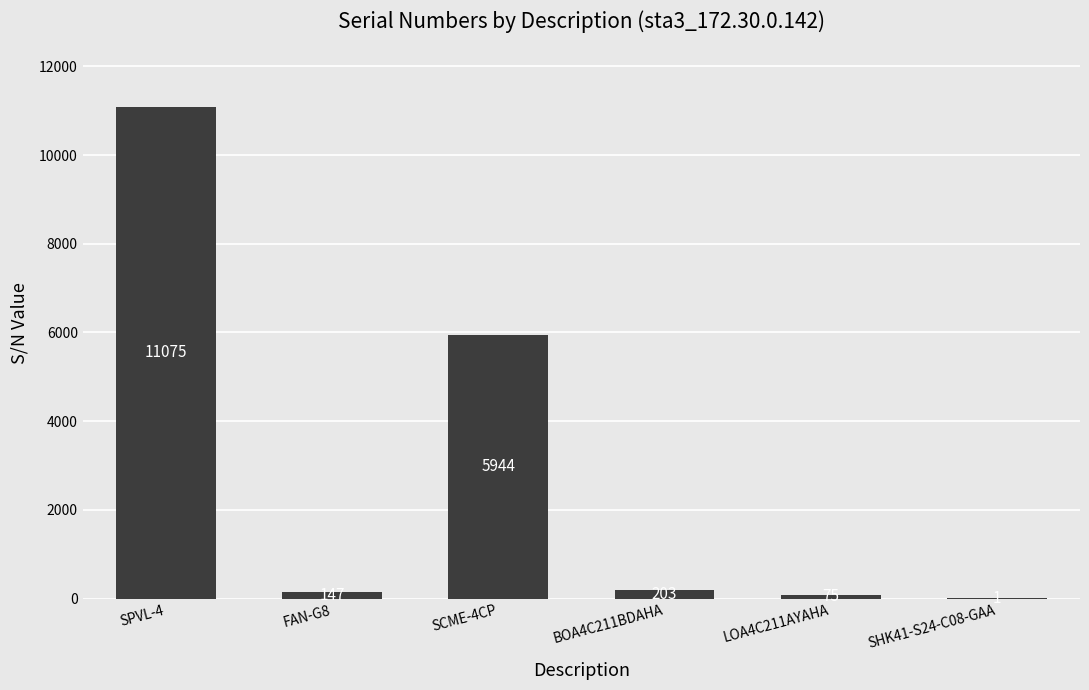

Does the chart contain stacked bars?

No